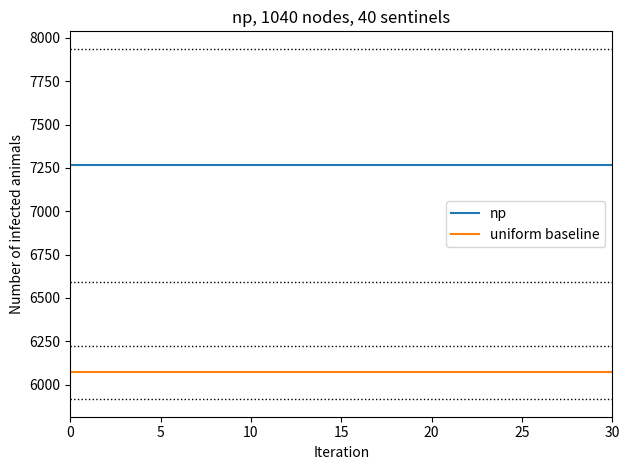

Which series has the largest total across all categories?

np